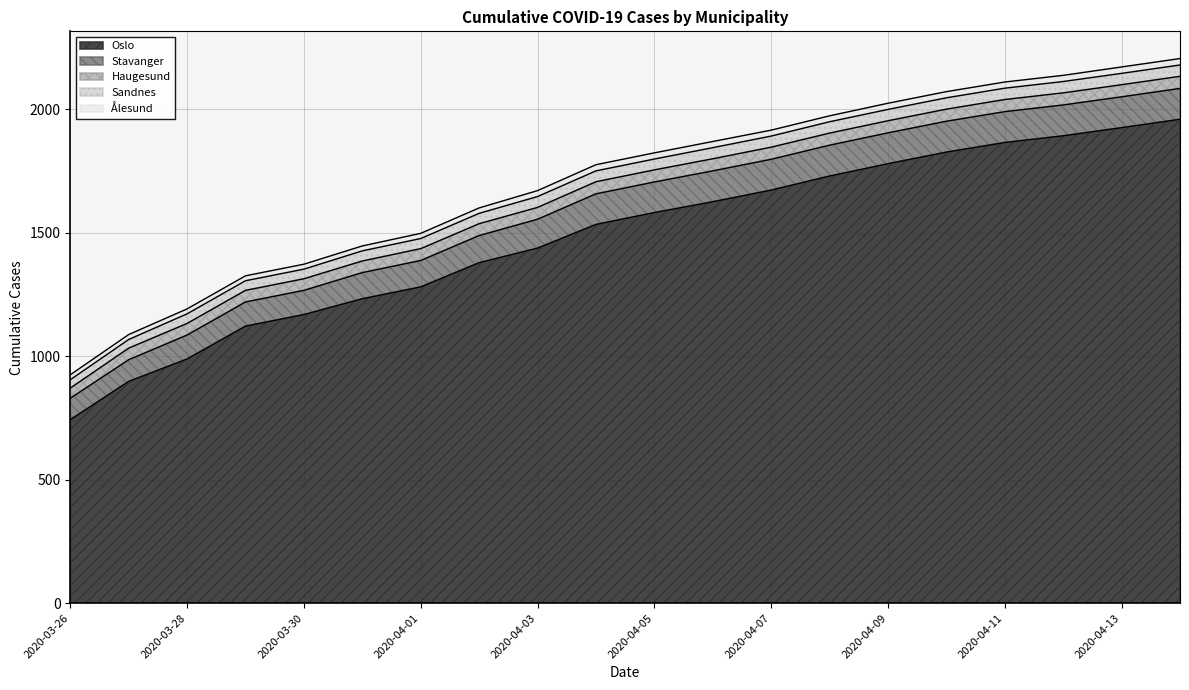

What is the difference between the Stavanger values at 2020-04-10 and 2020-03-31?

19